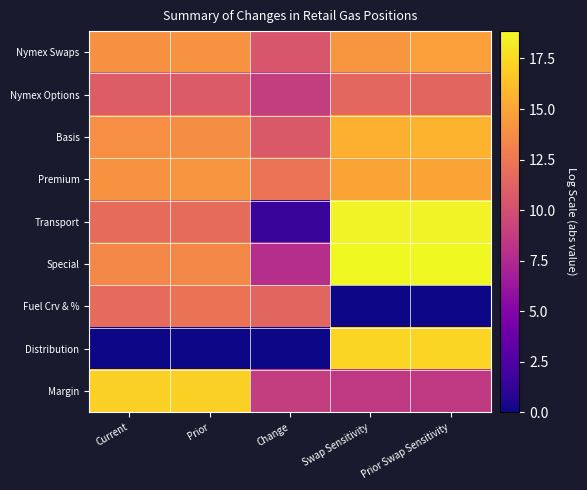

Which has a higher value, Prior or Current?

Prior